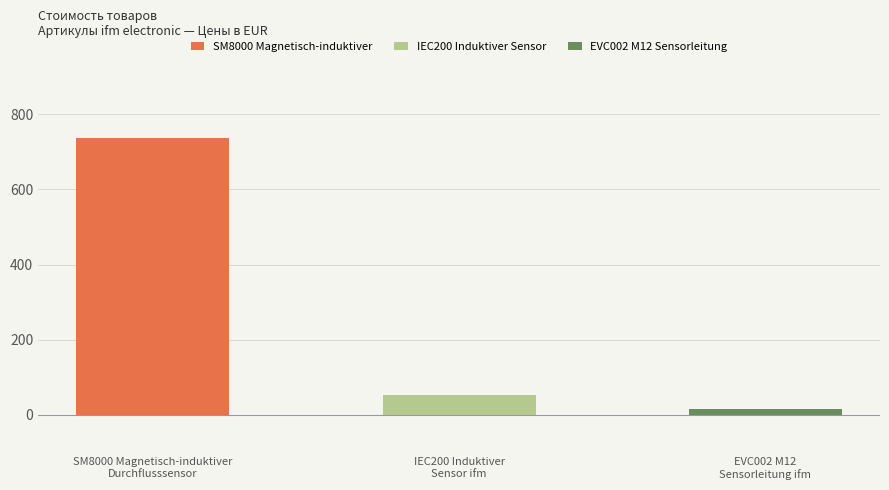

What is the label of the 3rd bar from the right?

SM8000 Magnetisch-induktiver
Durchflusssensor